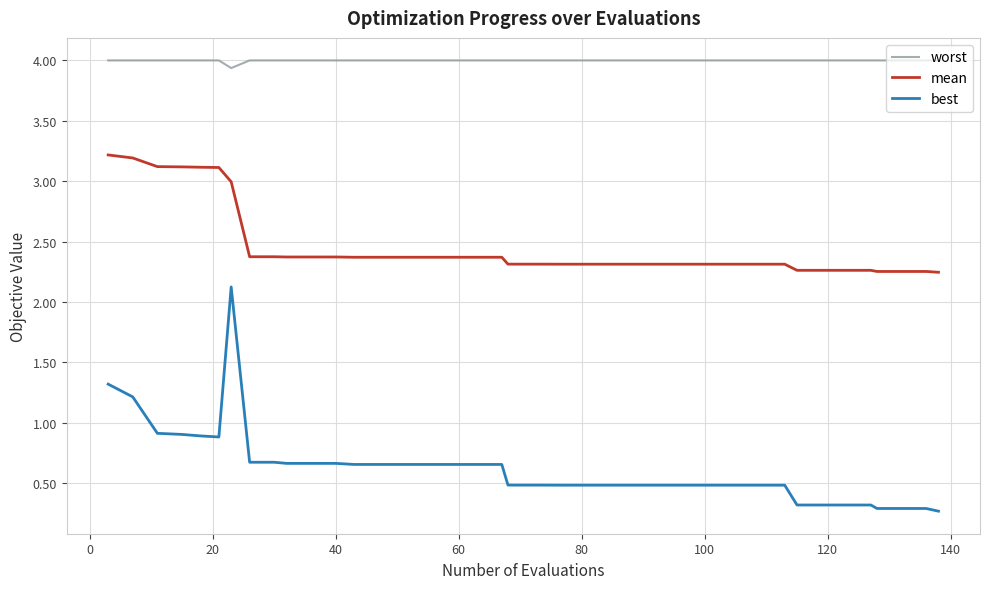

True or false: mean and worst intersect in this chart.

False